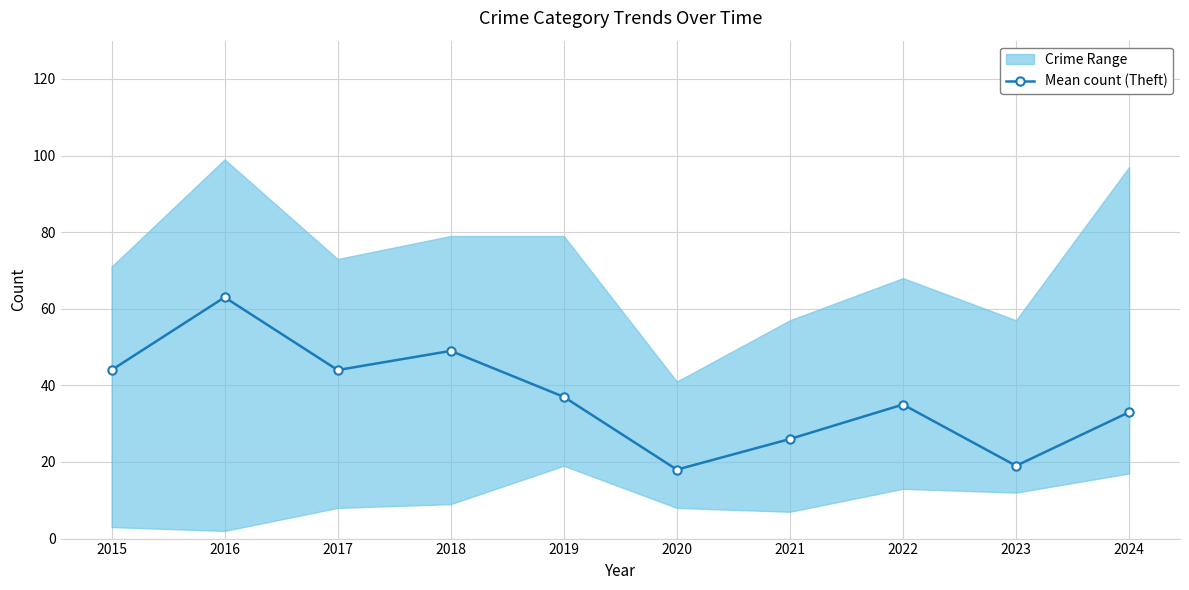

What is the maximum value shown in the chart?

63